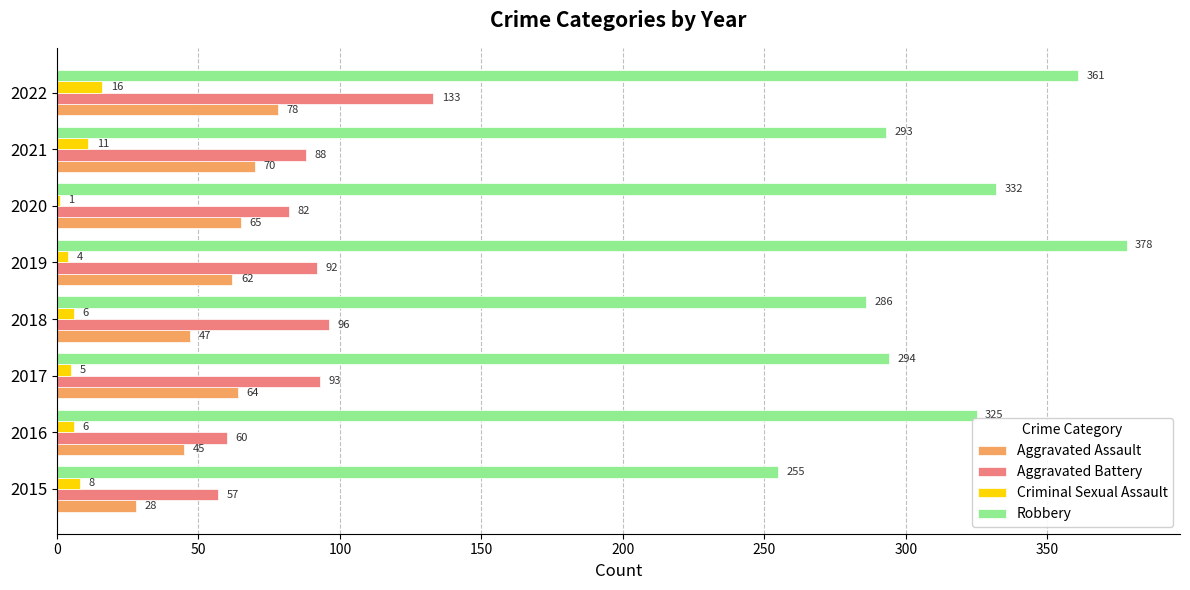

What is the sum of all Aggravated Battery values?

701